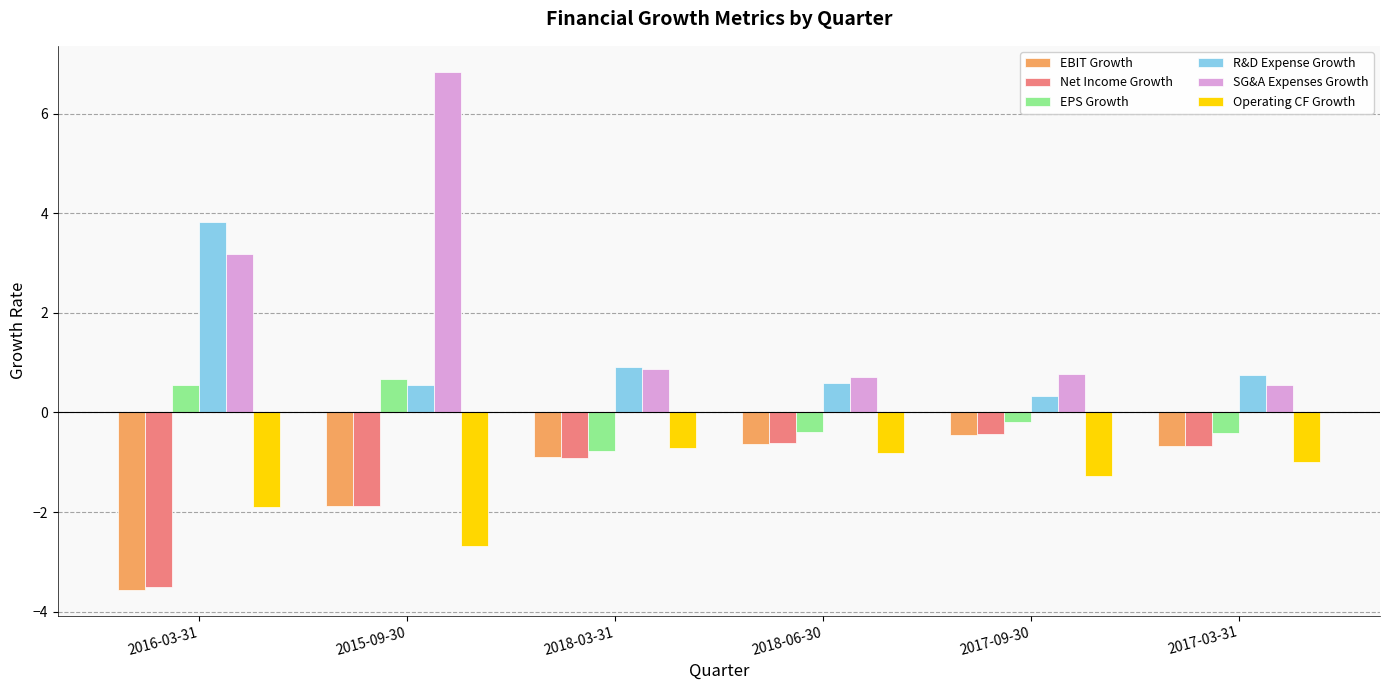

What position from the right is 2016-03-31?

6